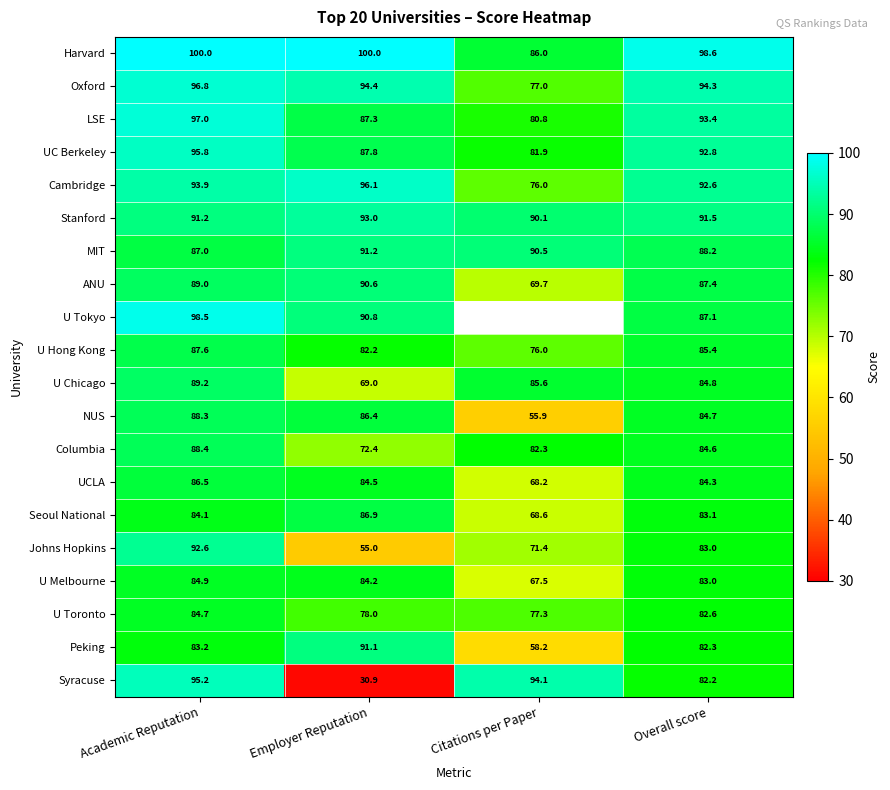

True or false: U Chicago has a value of 111.6 at Employer Reputation.

False